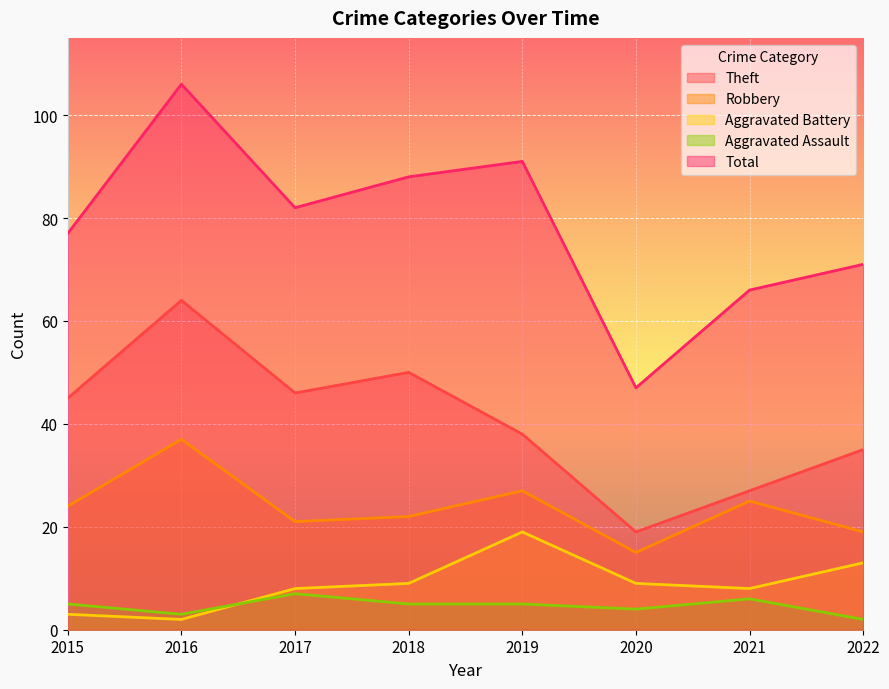

Rank the series by their maximum value, from highest to lowest.

Total, Theft, Robbery, Aggravated Battery, Aggravated Assault